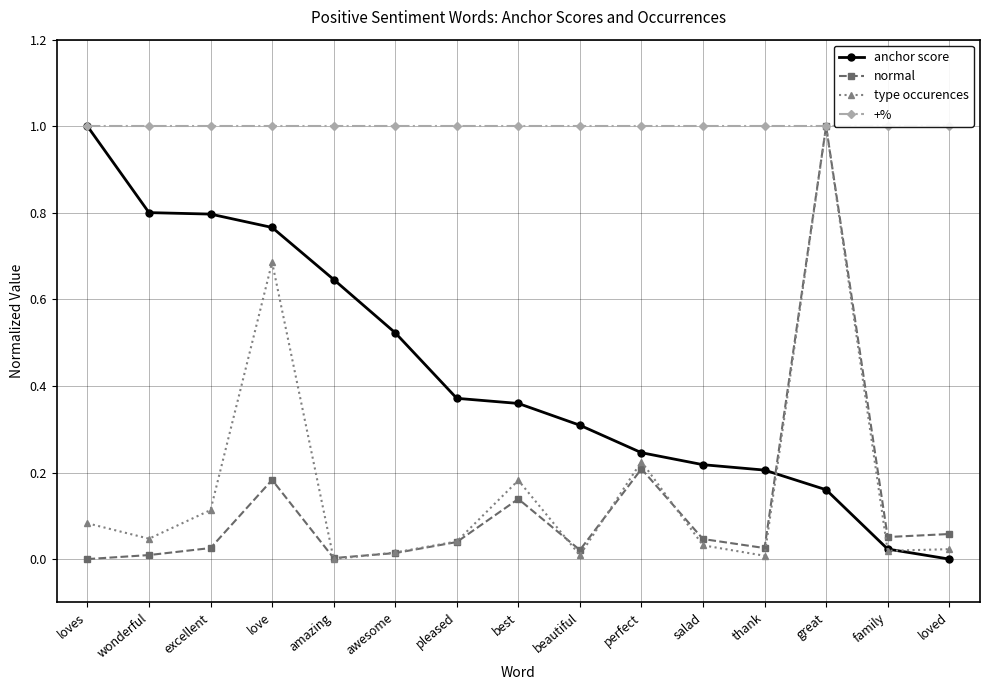

Reading left to right, extract all data points from this chart.

anchor score: 1.0	0.8	0.8	0.8	0.6	0.5	0.4	0.4	0.3	0.2	0.2	0.2	0.2	0.0	0.0
normal: 0.0	0.0	0.0	0.2	0.0	0.0	0.0	0.1	0.0	0.2	0.0	0.0	1.0	0.1	0.1
type occurences: 0.1	0.0	0.1	0.7	0.0	0.0	0.0	0.2	0.0	0.2	0.0	0.0	1.0	0.0	0.0
+%: 1.0	1.0	1.0	1.0	1.0	1.0	1.0	1.0	1.0	1.0	1.0	1.0	1.0	1.0	1.0